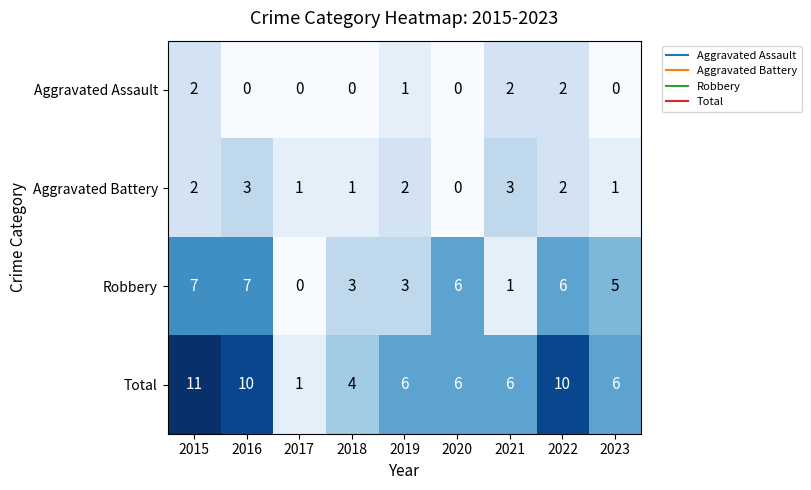

At which category is the sum across all series the highest?

2015